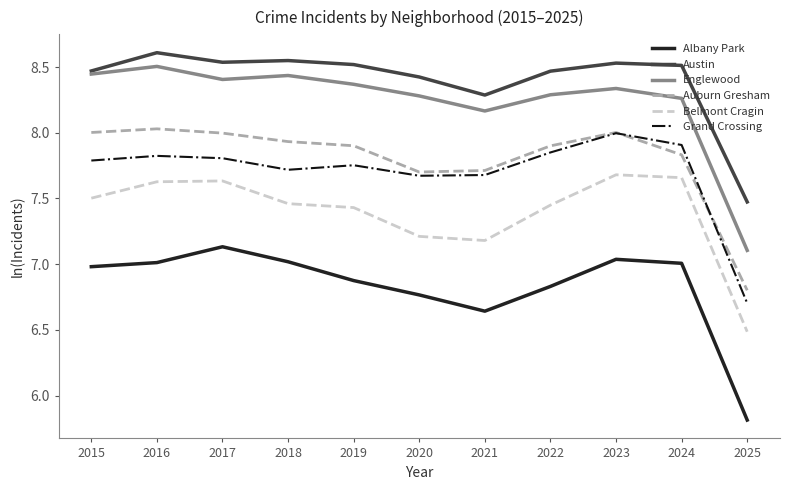

What is the approximate value of Belmont Cragin at 2021?

7.2